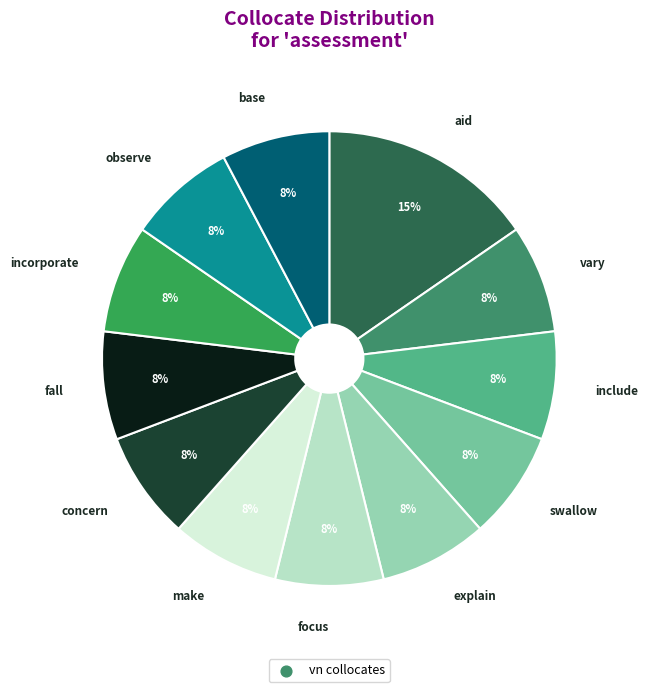

Which category has the biggest portion of the pie?

aid